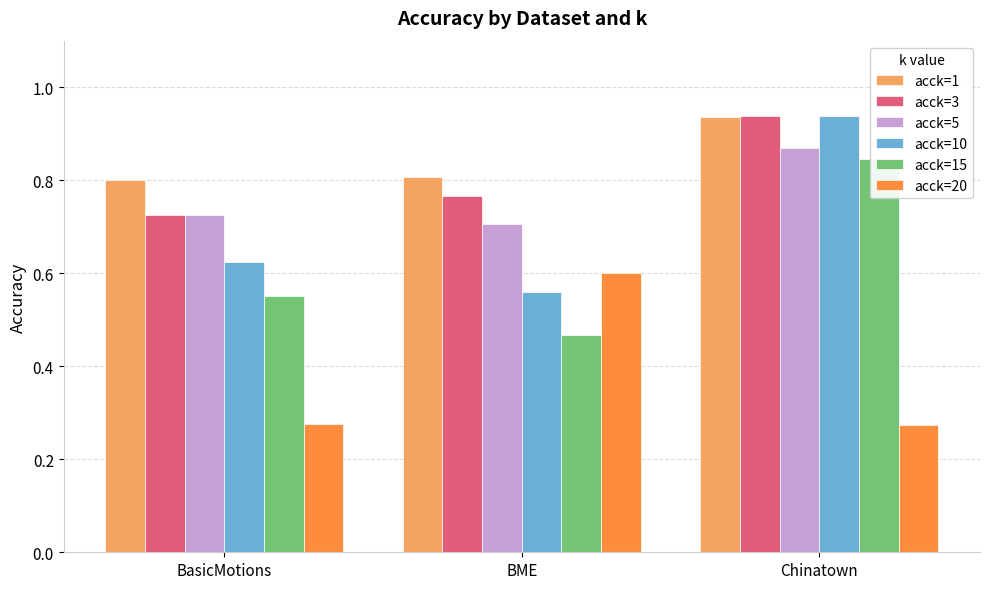

List the series in order of their peak value, highest first.

acck=3, acck=10, acck=1, acck=5, acck=15, acck=20